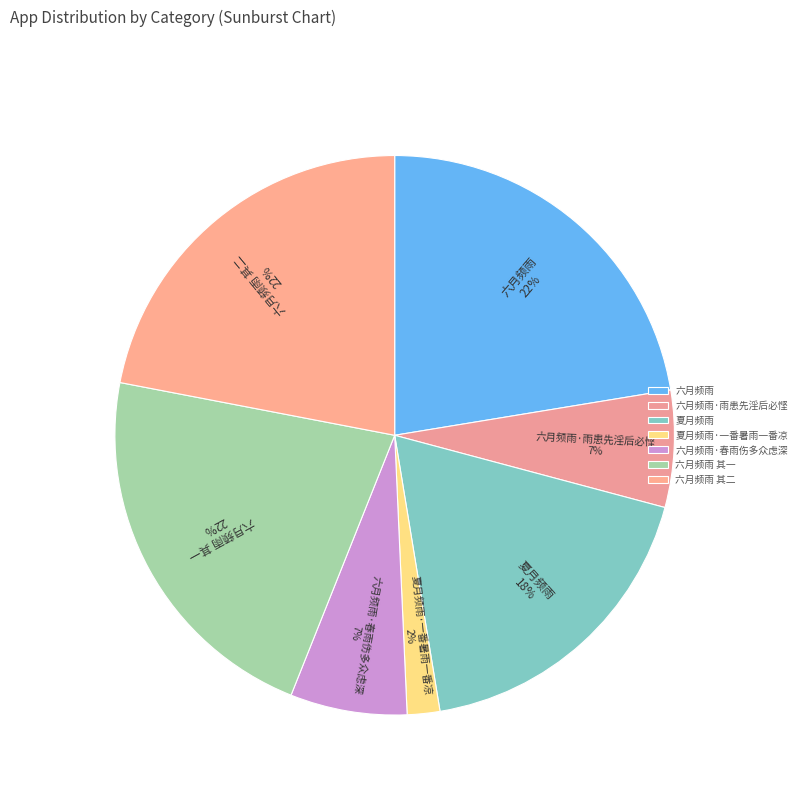

The 六月频雨 其一 slice represents 22% of the pie. True or false?

True